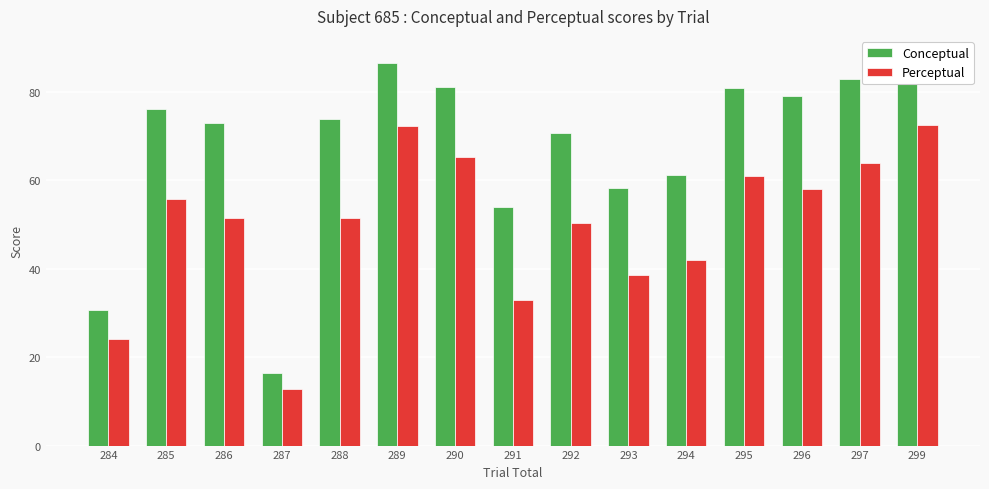

Where is Conceptual nearest to the value 52?

291